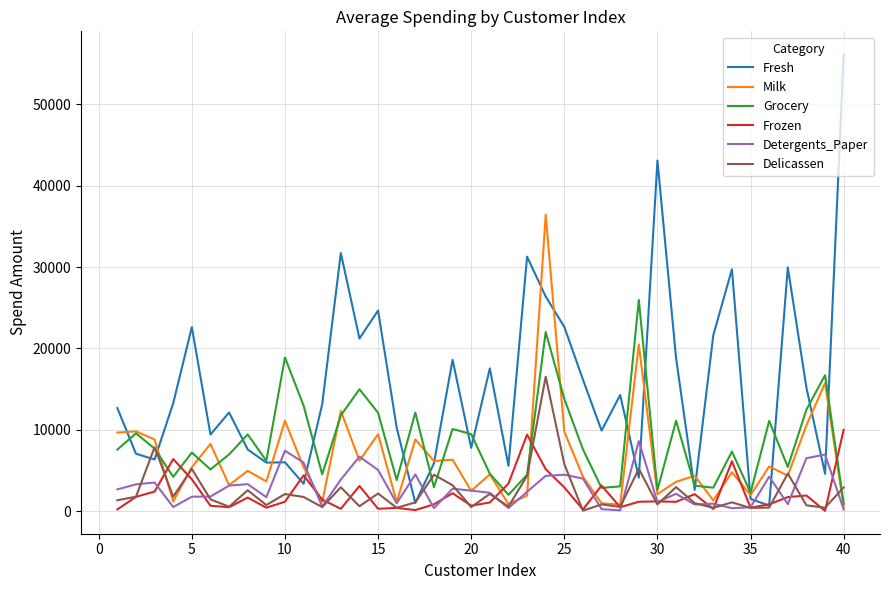

True or false: Frozen has more than 2 points higher than both neighbors.

True